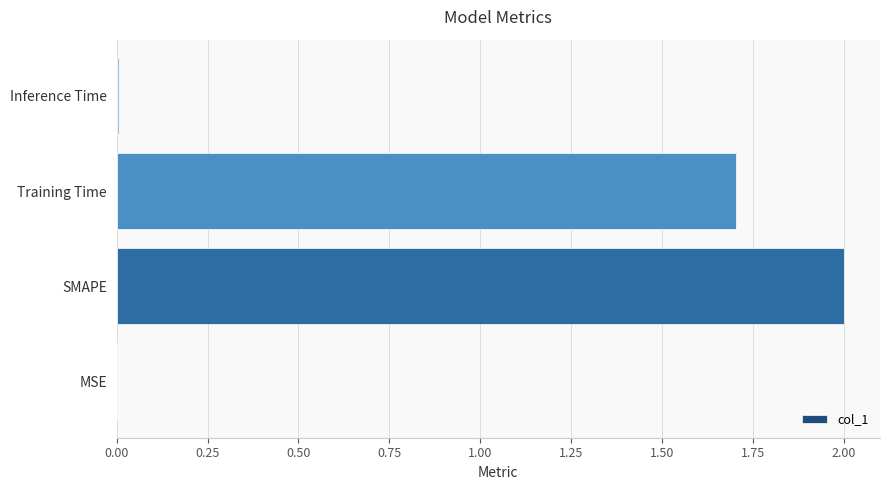

What is the sum of all values?

3.7